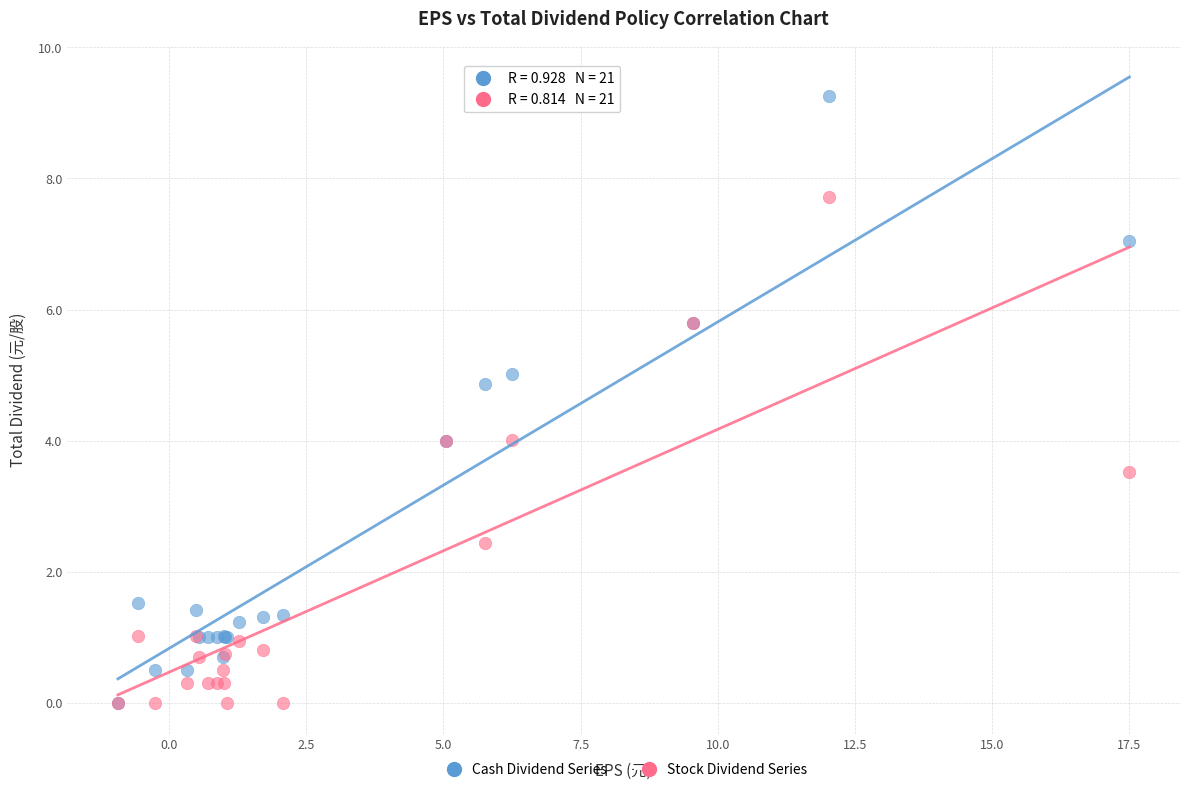

What are all the series names shown in the legend?

Cash Dividend Series, Stock Dividend Series